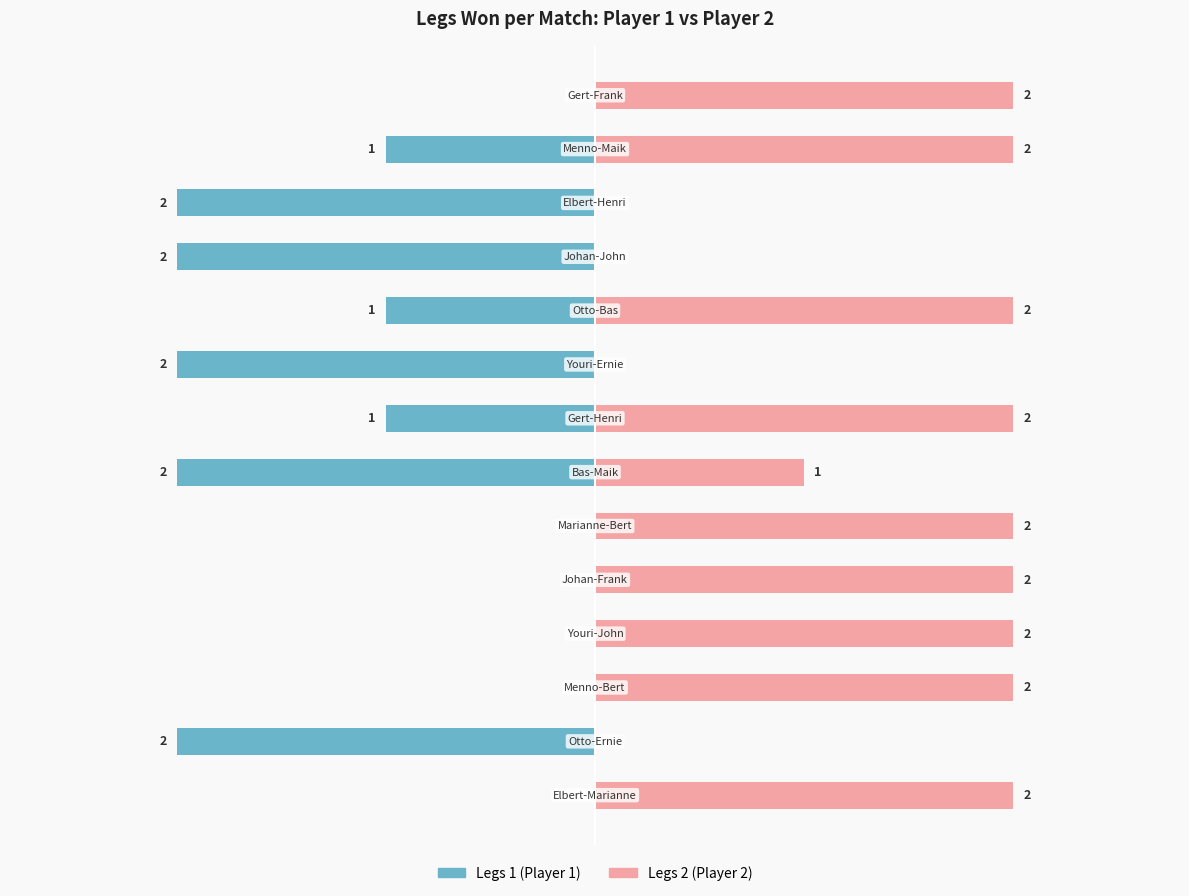

Reading right to left, what are all the values shown in this chart?

Legs 1 (Player 1): 0	-1	-2	-2	-1	-2	-1	-2	0	0	0	0	-2	0
Legs 2 (Player 2): 2	2	0	0	2	0	2	1	2	2	2	2	0	2